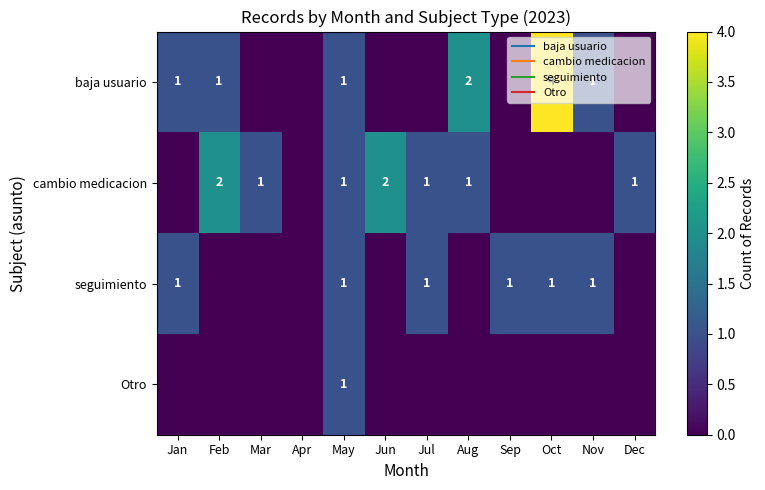

Count the number of categories in the chart.

12